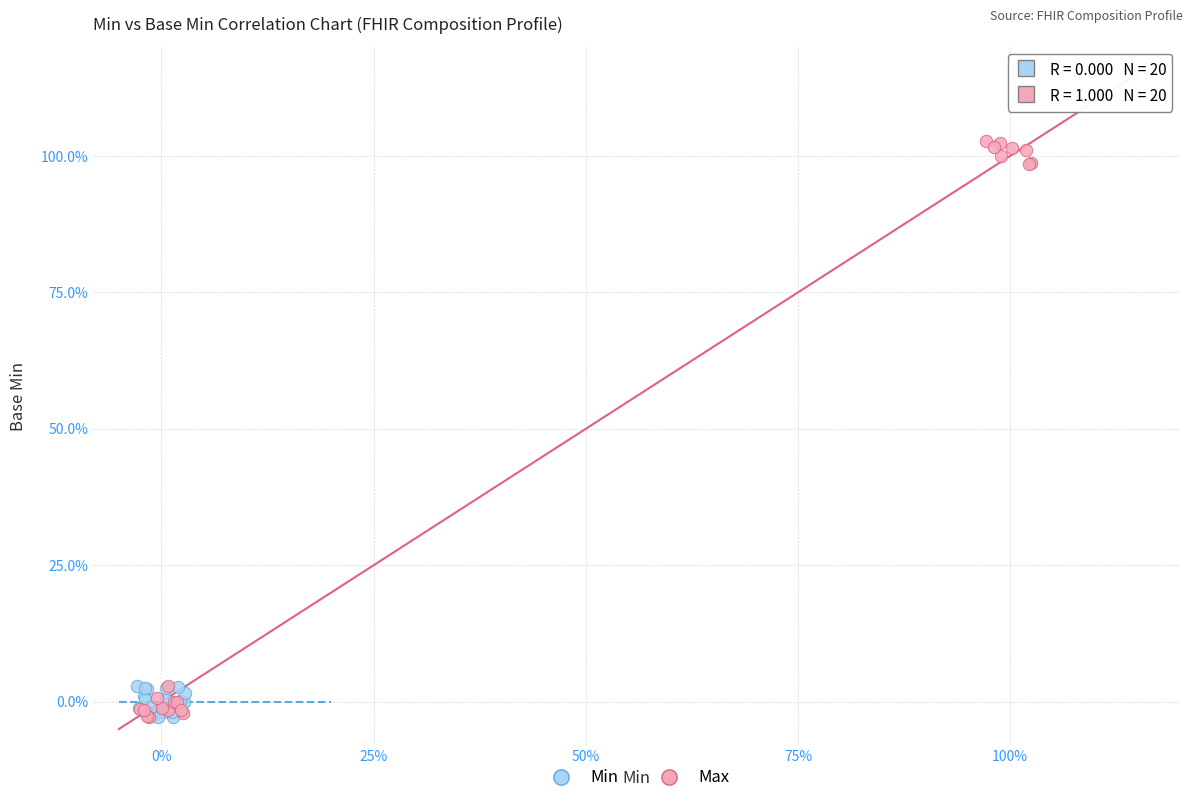

What are all the series names shown in the legend?

Min, Max